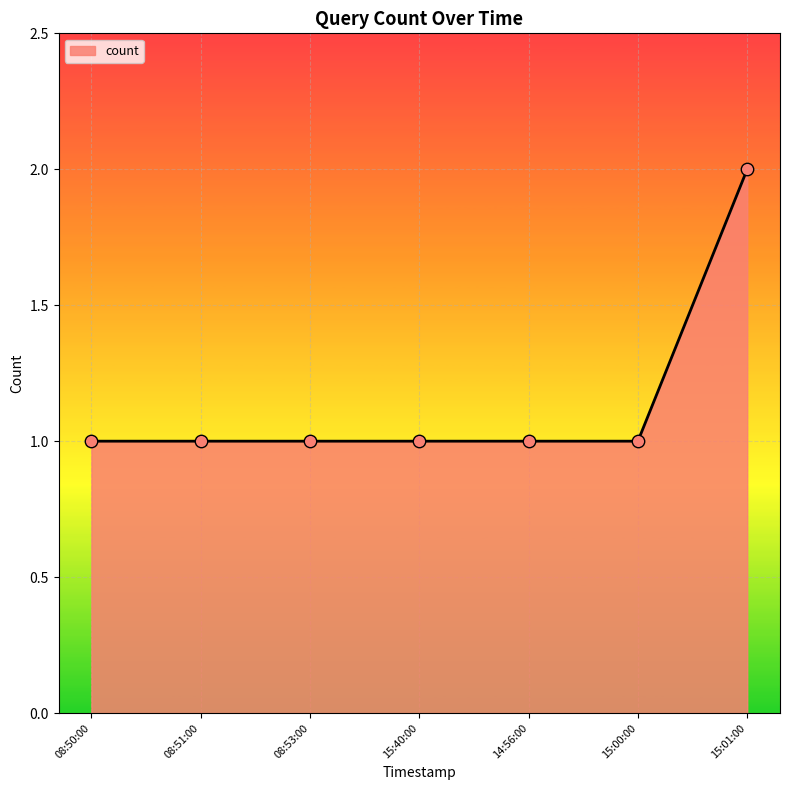

Approximately how many times larger is the value at 15:01:00 compared to 08:51:00?

2.0